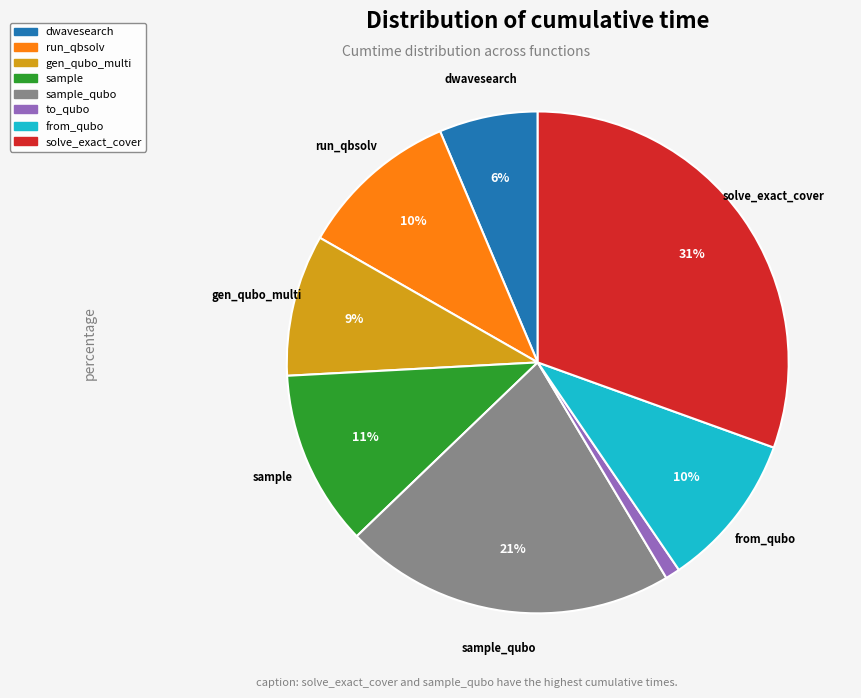

Is there any slice that represents more than half of the pie?

No